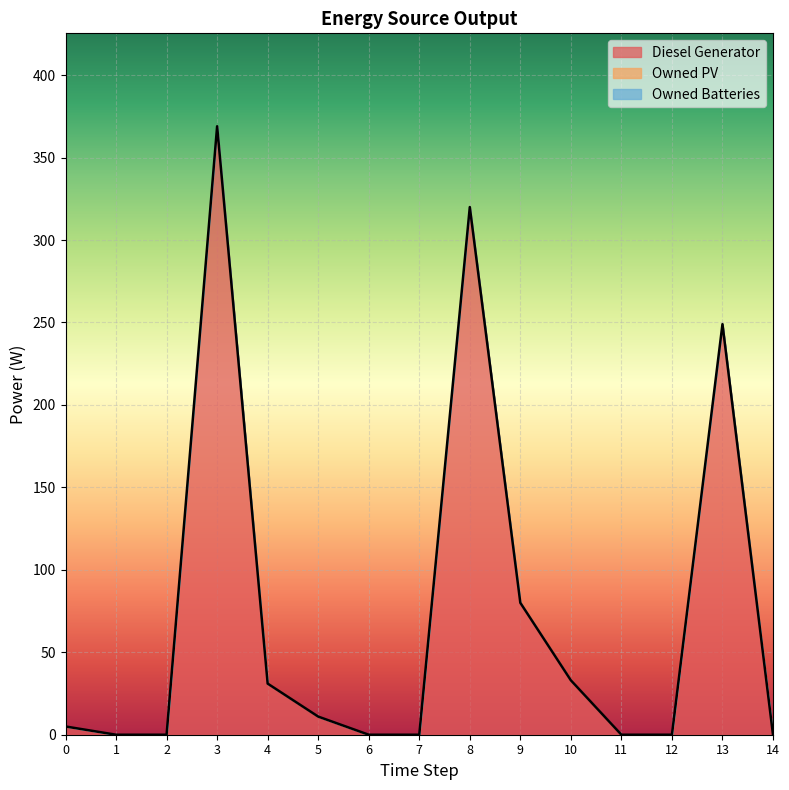

Does the chart display data point markers on the line(s)?

No